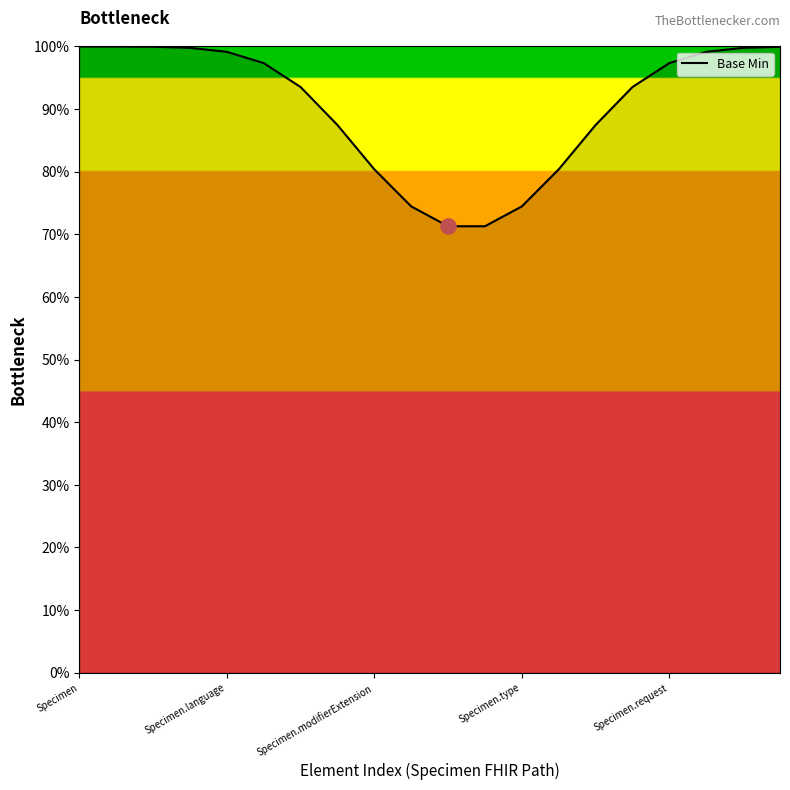

What is the greatest value displayed?

100.0